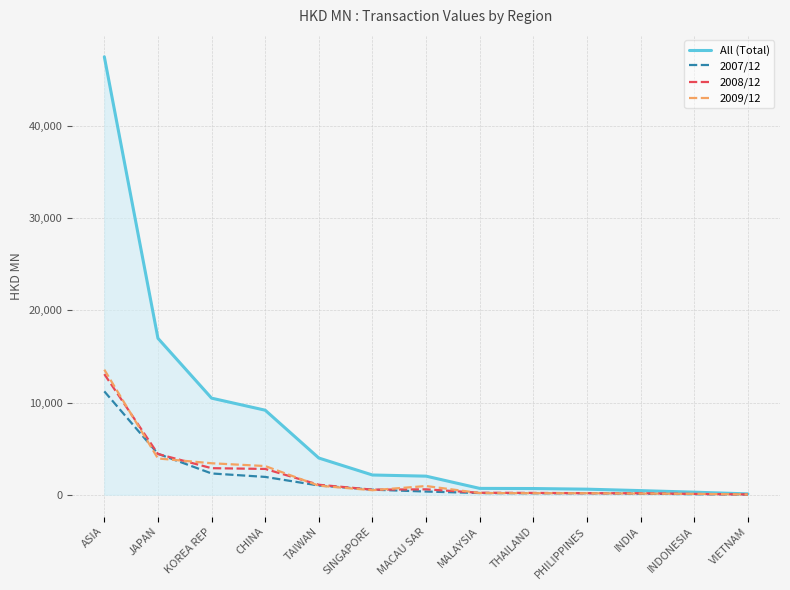

Which series has the largest total across all categories?

All (Total)